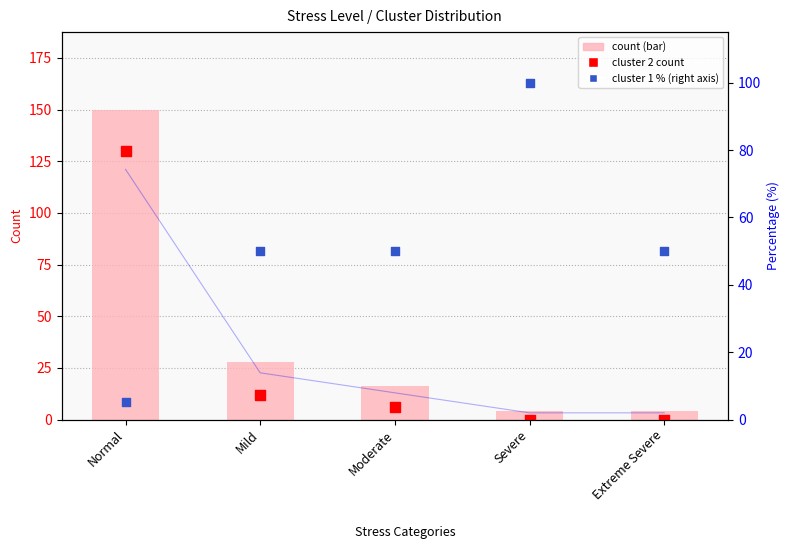

What are all the series names shown in the legend?

count, cluster 2 count, cluster 1 %